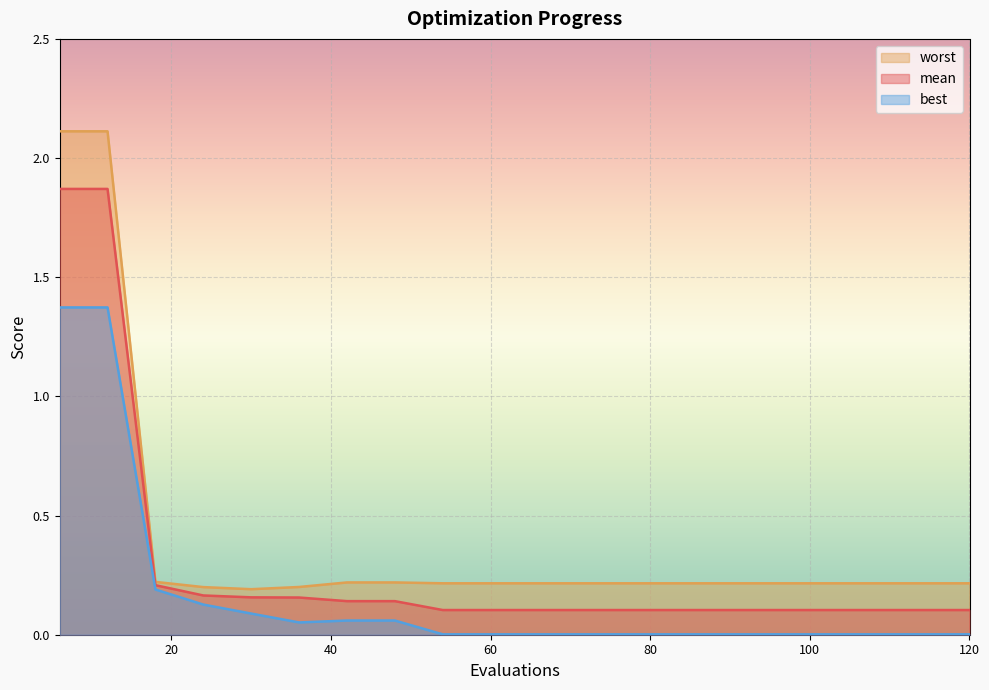

At which category does the chart reach its minimum across all series?

54